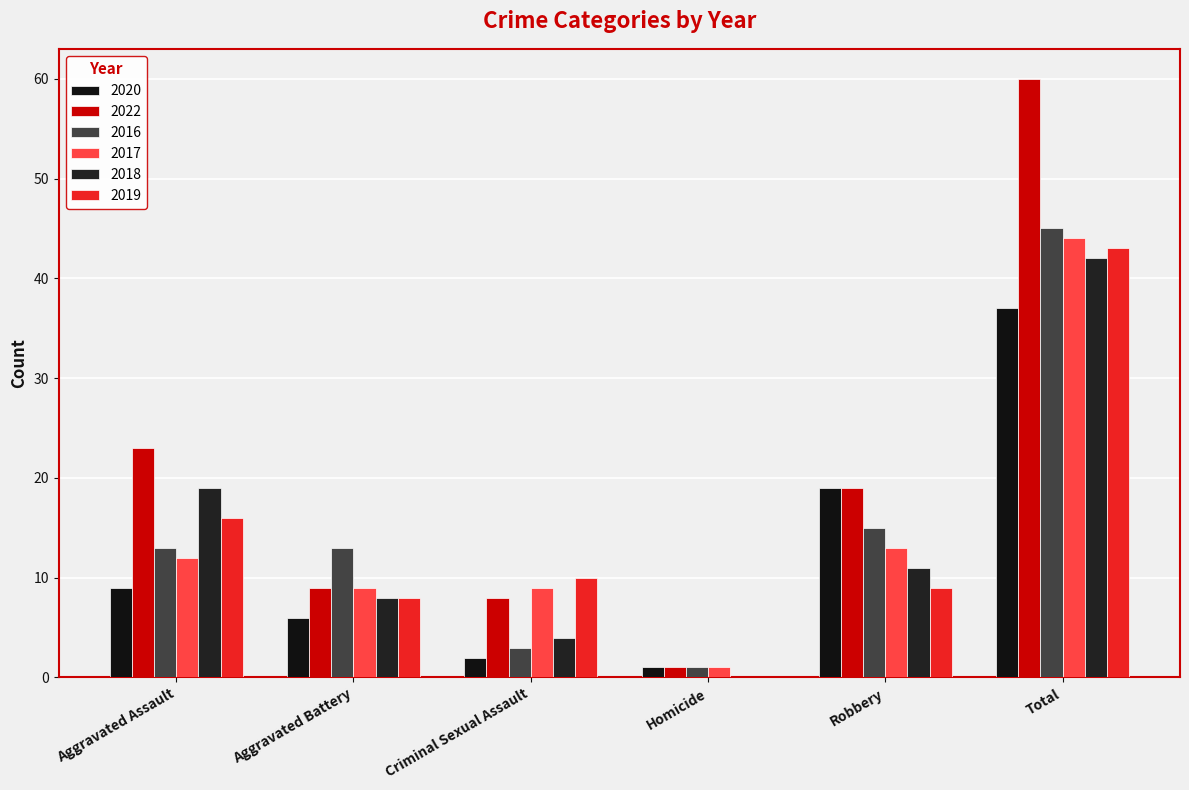

At which label does 2018 first exceed 11?

Aggravated Assault